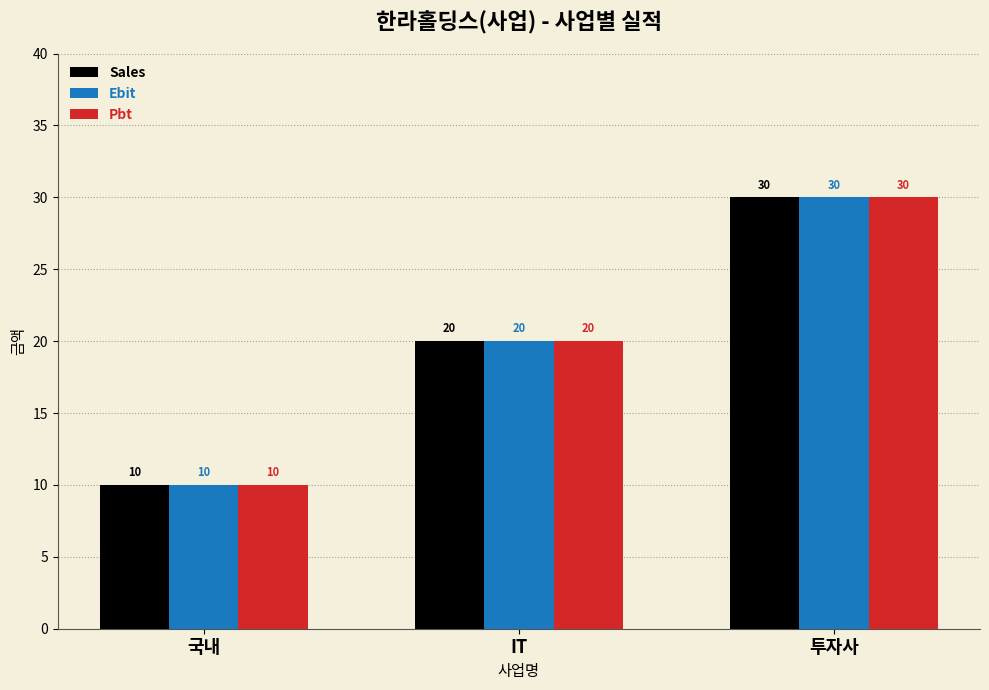

Reading left to right, transcribe all the data shown in this chart.

Sales: 10	20	30
Ebit: 10	20	30
Pbt: 10	20	30